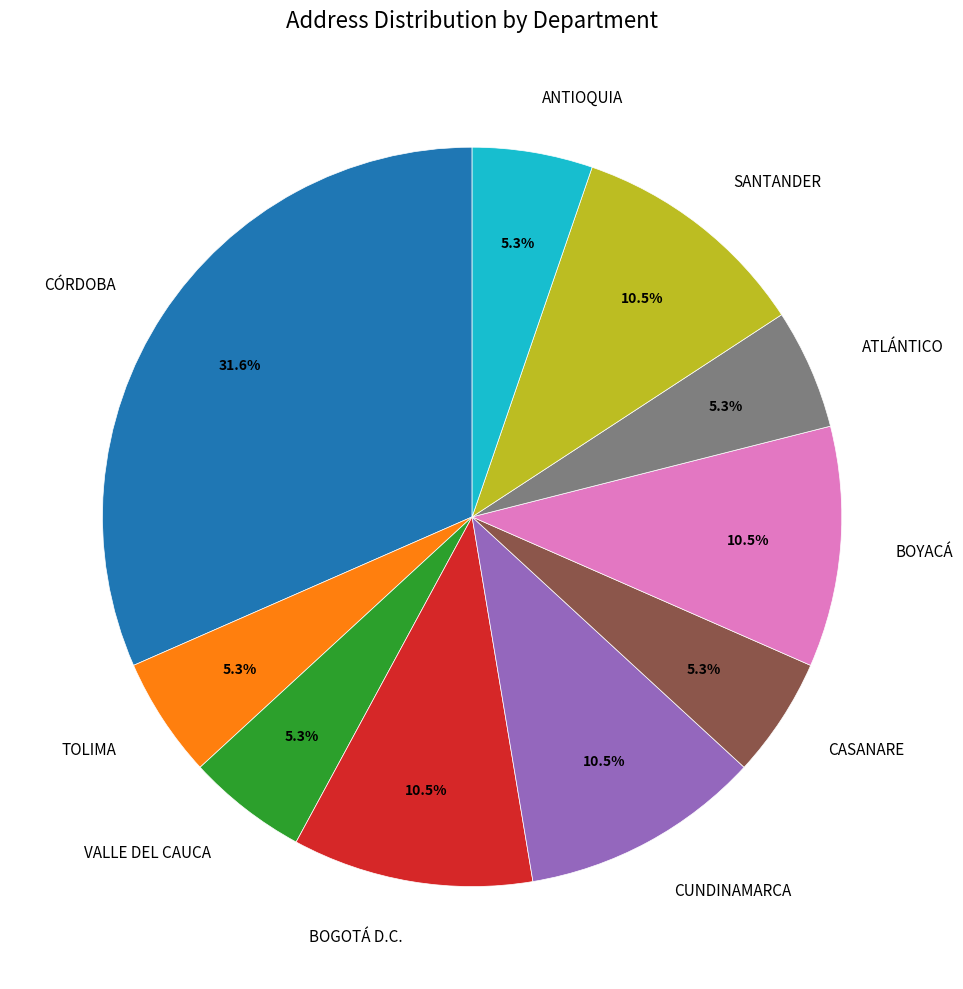

Is the sum of BOYACÁ and SANTANDER greater than half?

No